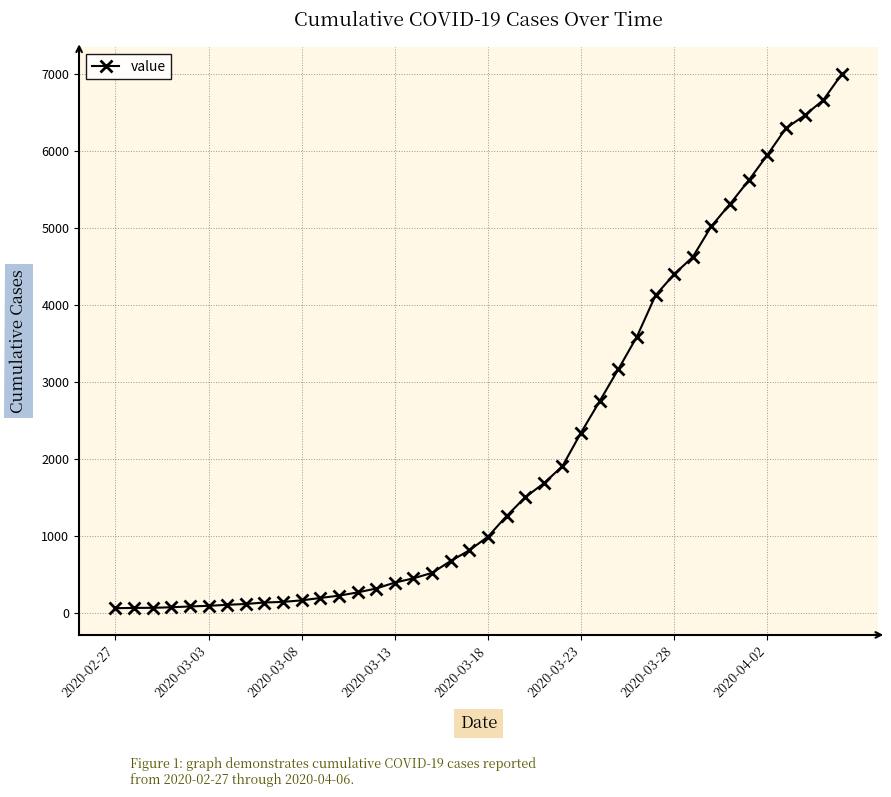

What is the sum of all values?

85732